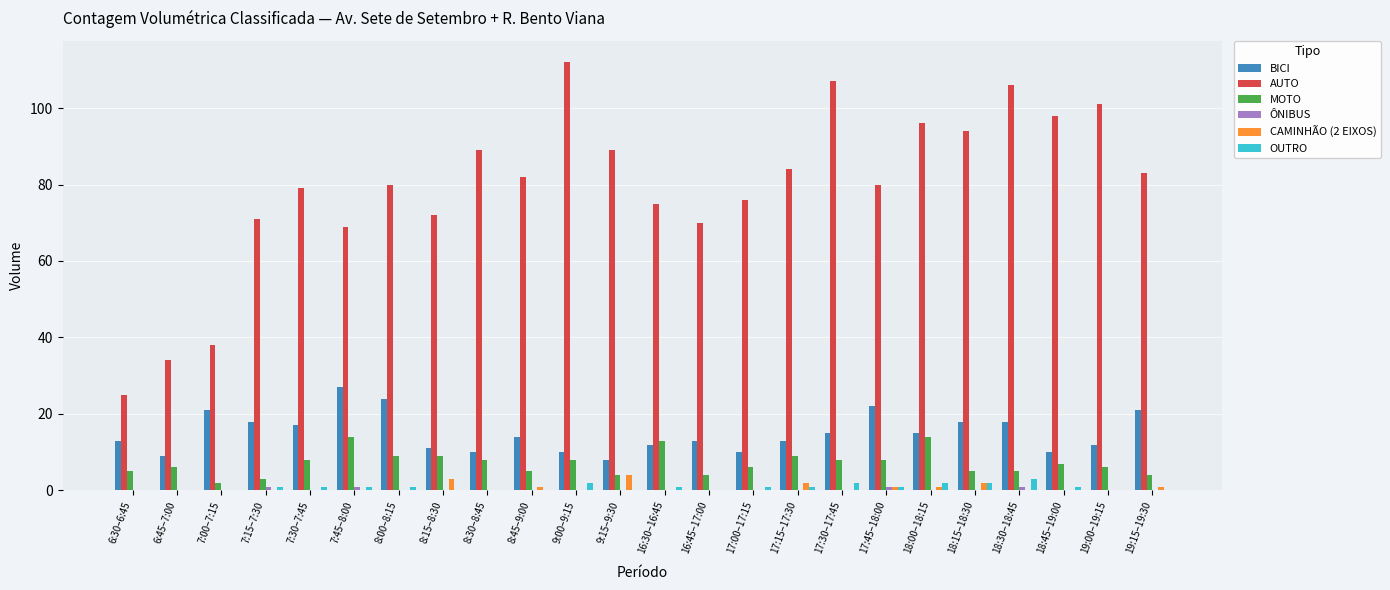

What is the spread (max minus min) of values at 19:00–19:15?

101